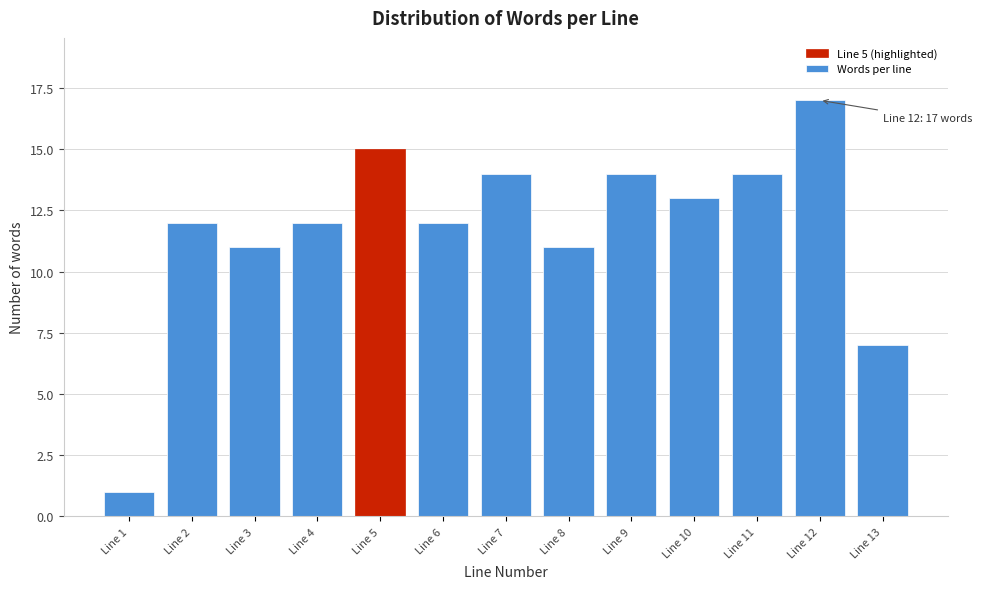

Reading right to left, extract all data points from this chart.

Line 13=7	Line 12=17	Line 11=14	Line 10=13	Line 9=14	Line 8=11	Line 7=14	Line 6=12	Line 5=15	Line 4=12	Line 3=11	Line 2=12	Line 1=1